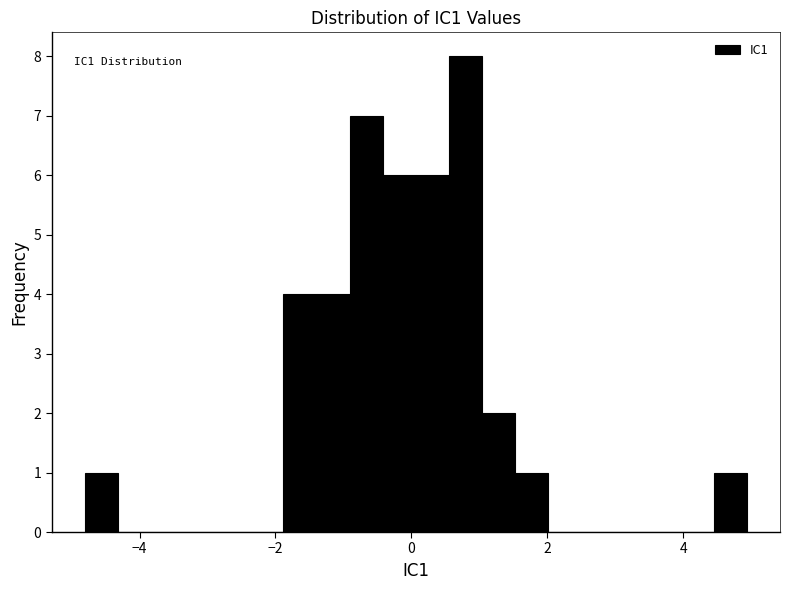

Read against the x-axis, roughly where is the centre of the tallest bar?

0.8